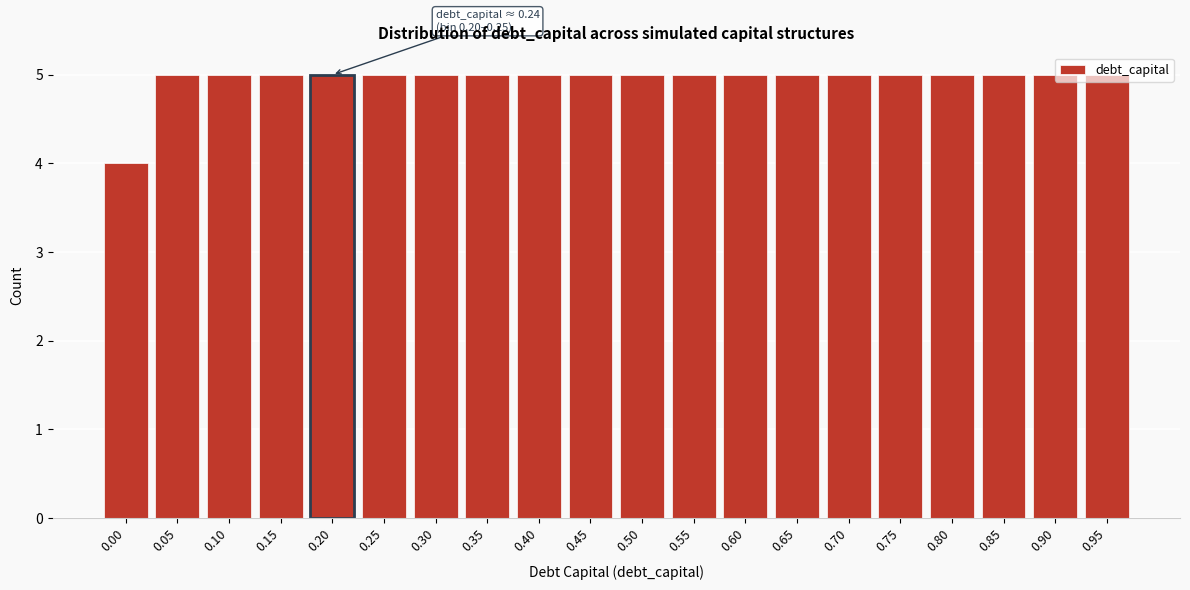

Read the value at 0.95.

5